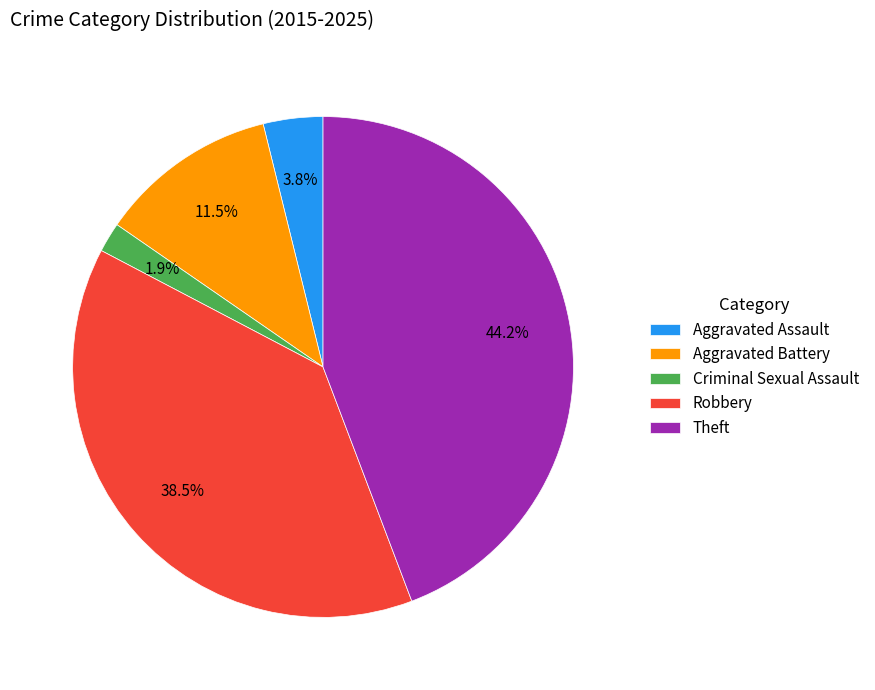

Do Theft and Aggravated Battery together represent more than half of the pie?

Yes